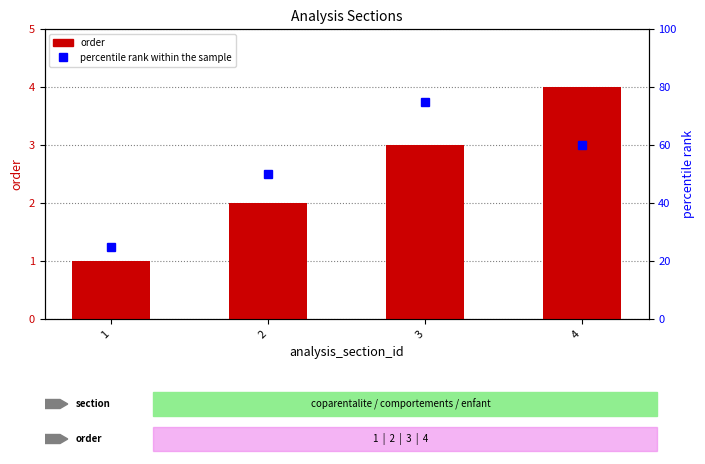

What is the sum of all order values?

10